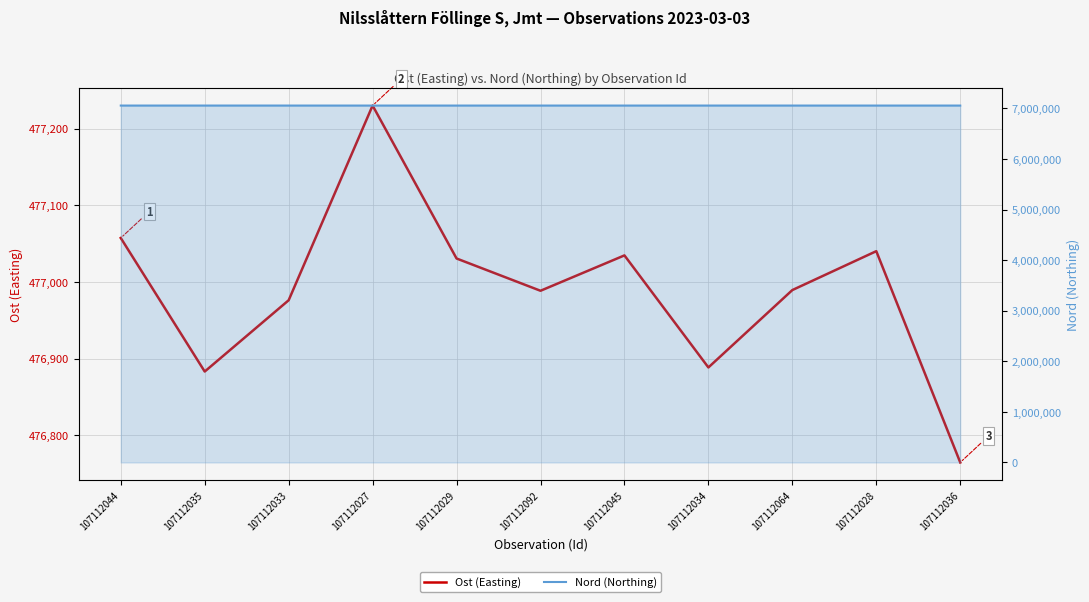

Does the chart have visible grid lines?

Yes